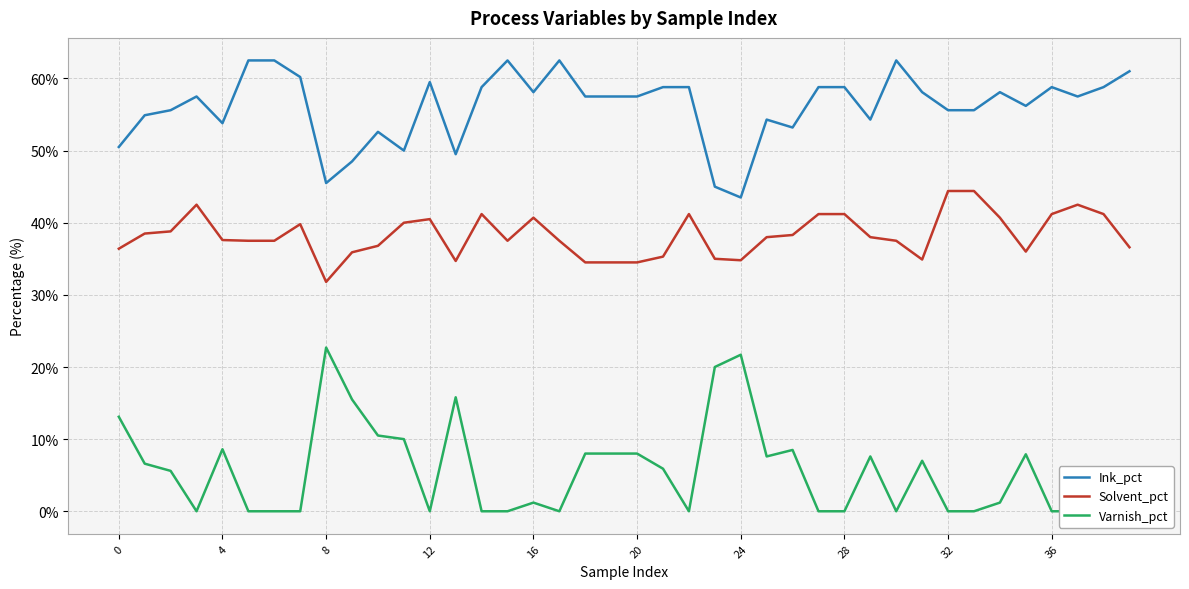

What are all the series names shown in the legend?

Ink_pct, Solvent_pct, Varnish_pct